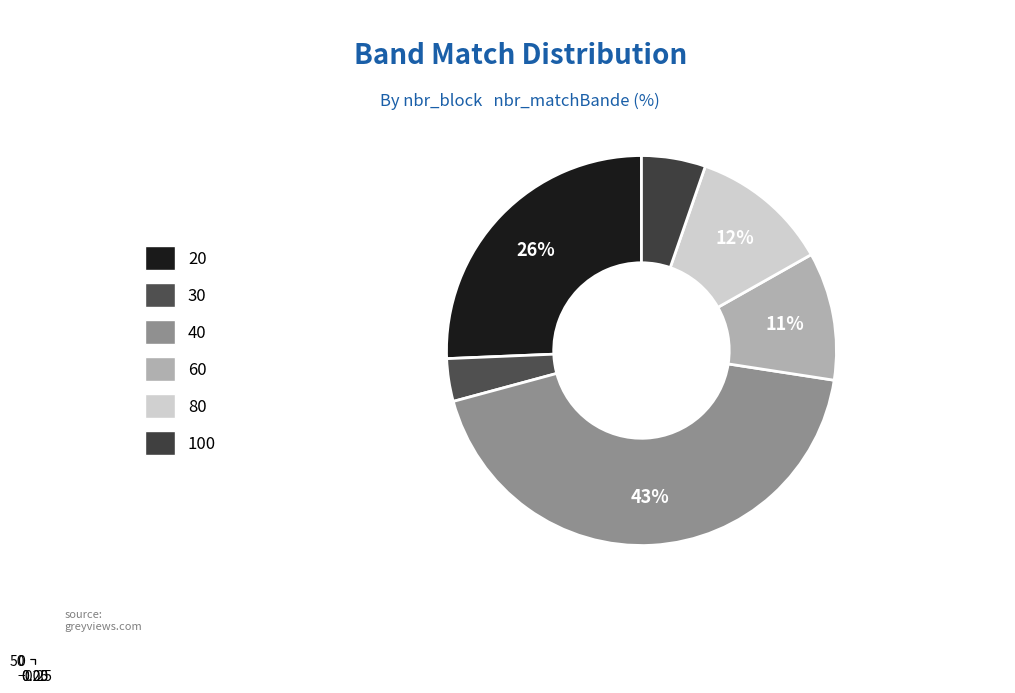

Is the sum of 40 and 100 greater than half?

No